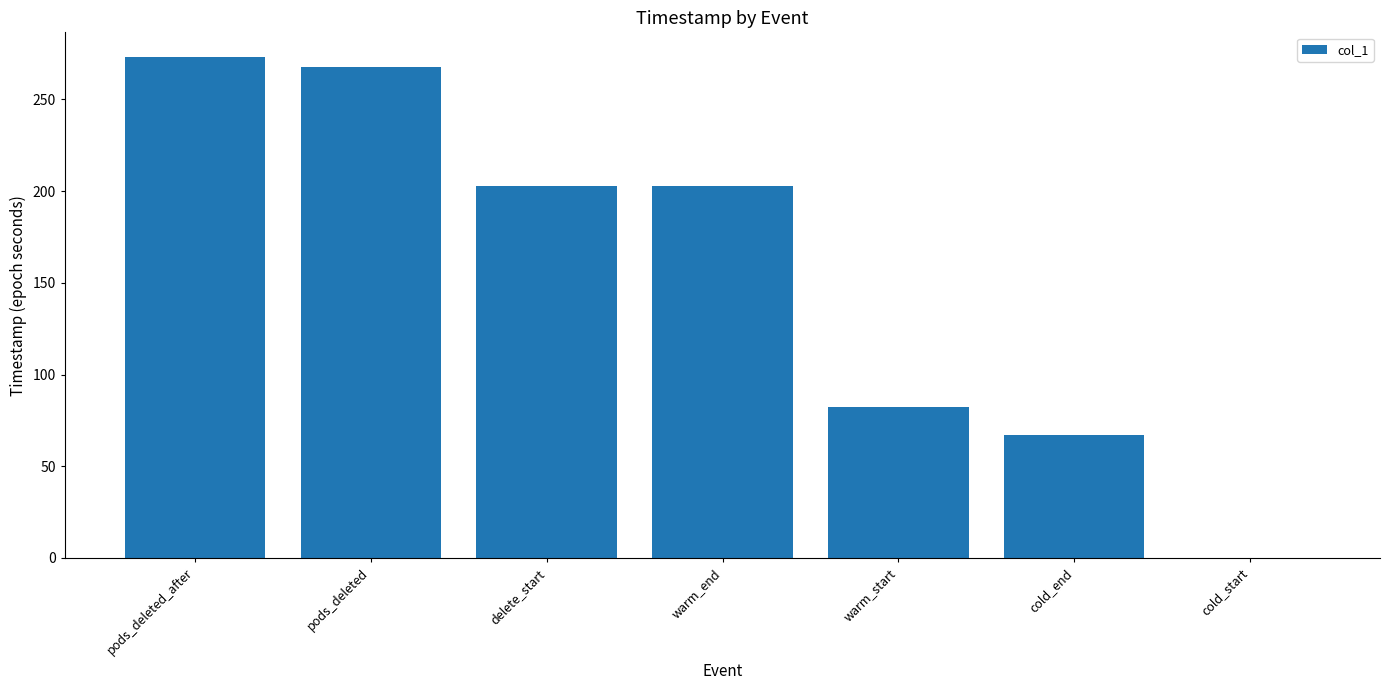

Are the bars horizontal?

No